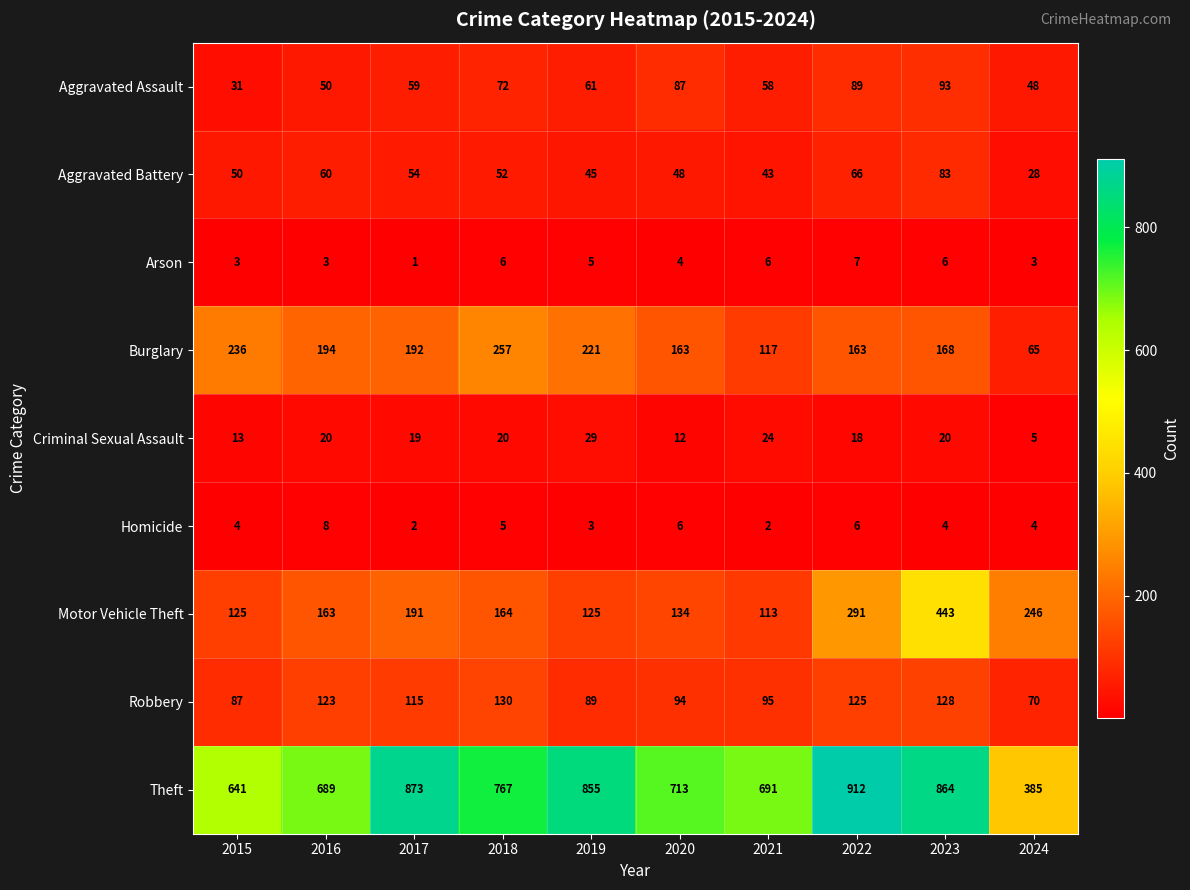

Count the Arson values in the range 3 to 6.

8